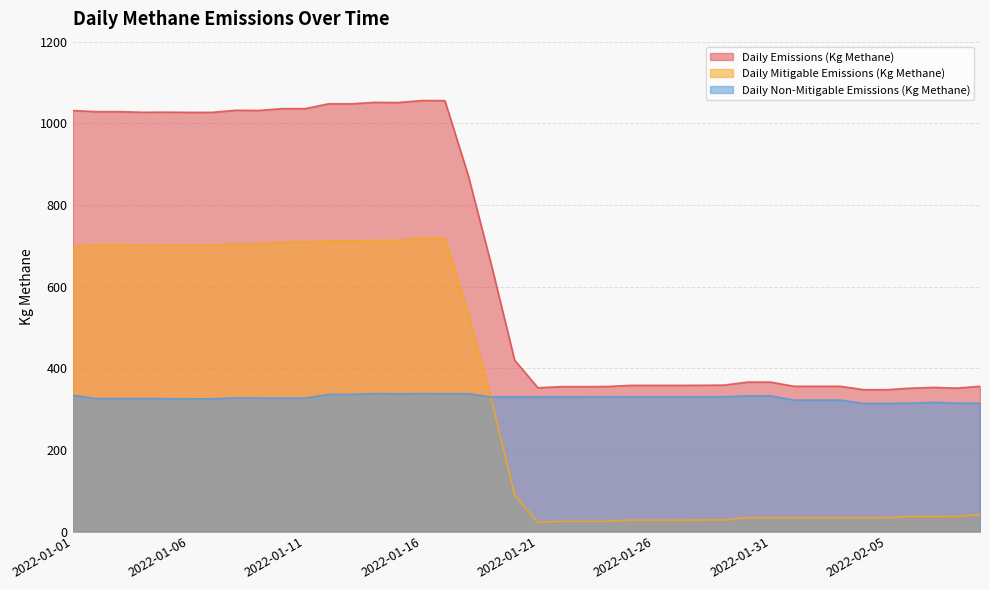

Where is Daily Emissions (Kg Methane) nearest to the value 701?

2022-01-19